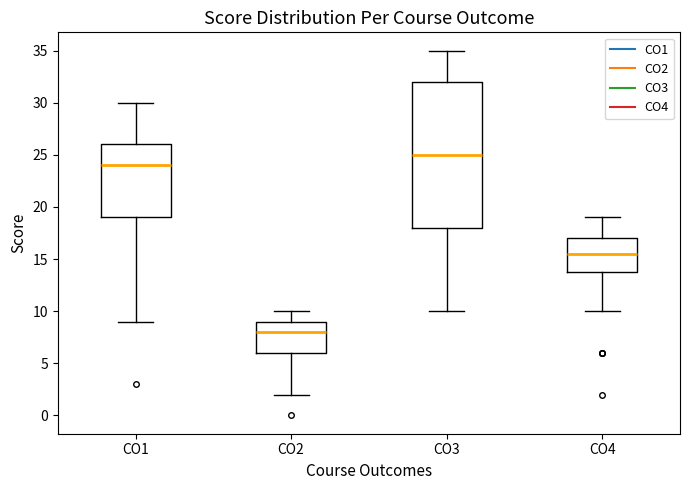

Reading left to right, read every box against the y-axis: the position of its median line, the range the box covers, and the ends of its whiskers. The values are not printed on the chart, so give them approximately, as read against the axis.

CO1: median 24.0, box 19.0 to 26.0, whiskers 9.0 to 30.0
CO2: median 8.0, box 6.0 to 9.0, whiskers 2.0 to 10.0
CO3: median 25.0, box 18.0 to 32.0, whiskers 10.0 to 35.0
CO4: median 15.5, box 14.0 to 17.0, whiskers 10.0 to 19.0